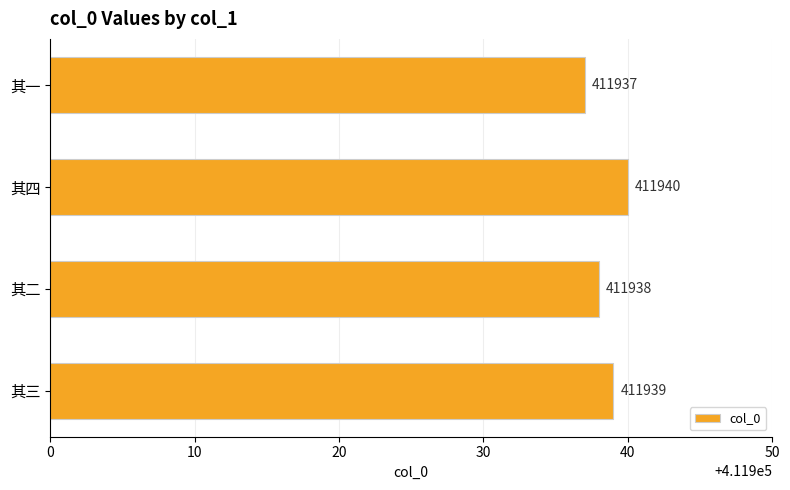

At which label is the value closest to 411938?

其二